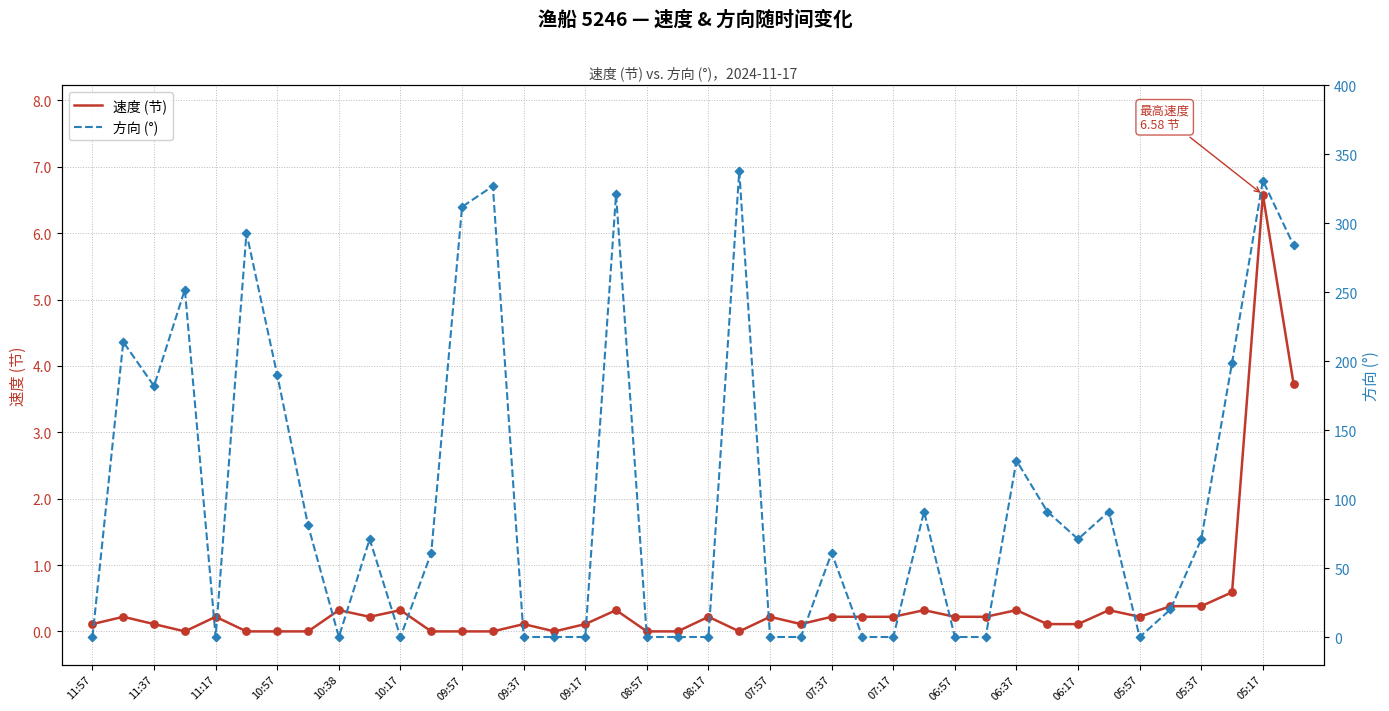

Which series has the largest total across all categories?

方向 (°)